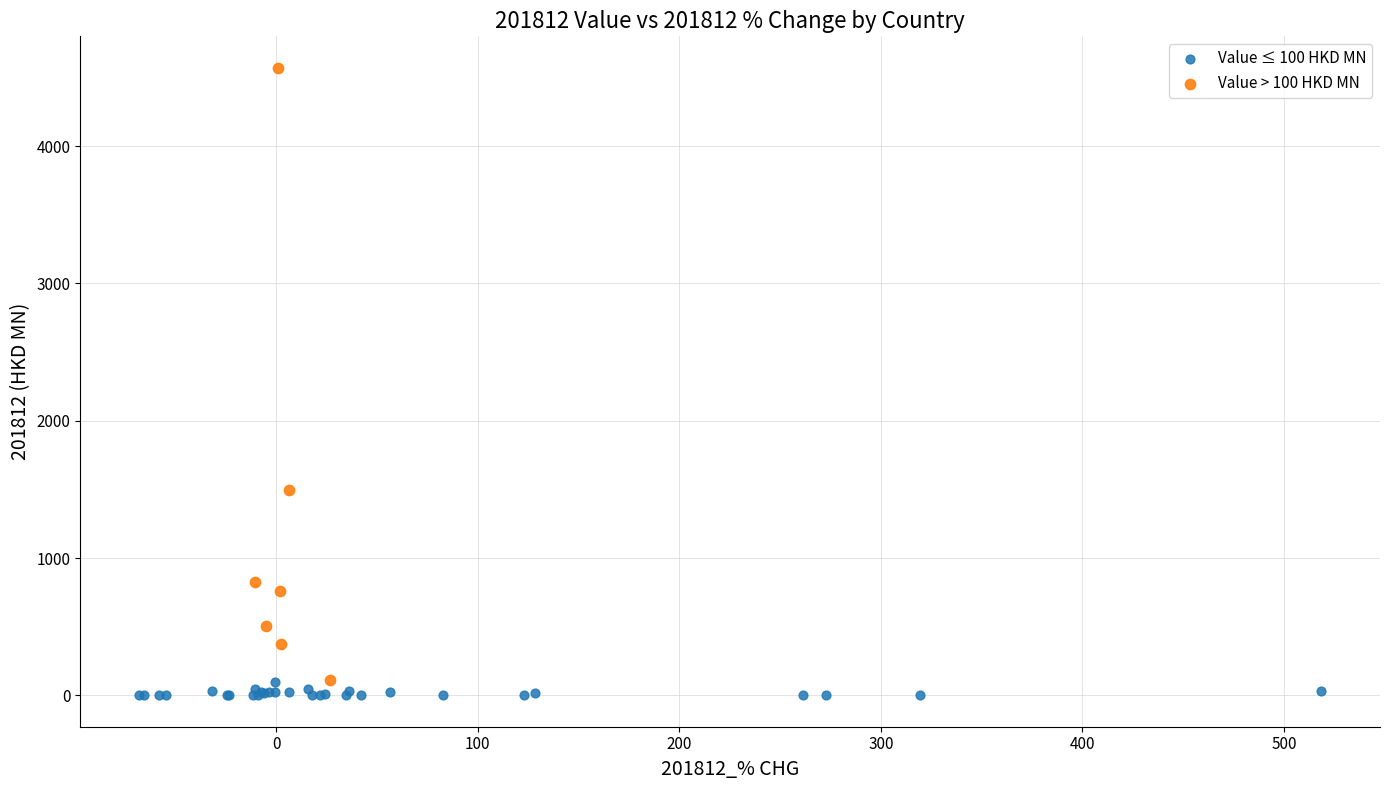

Which series reaches the maximum Y coordinate?

Value > 100 HKD MN